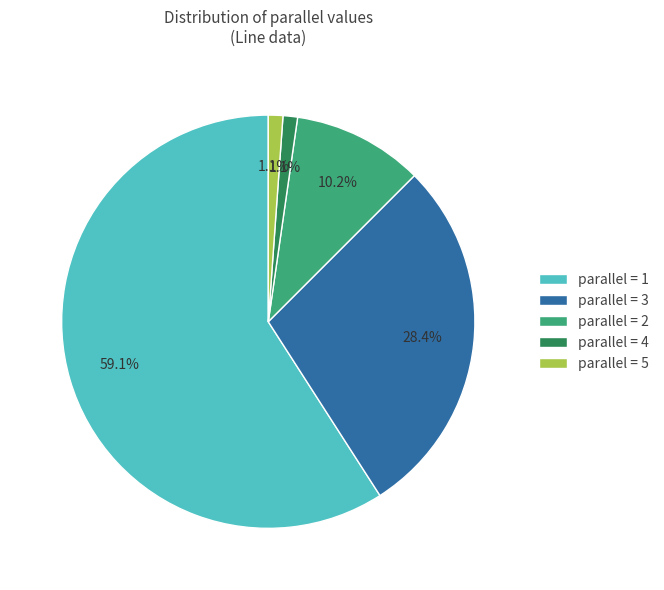

Which has a higher value, parallel = 4 or parallel = 1?

parallel = 1